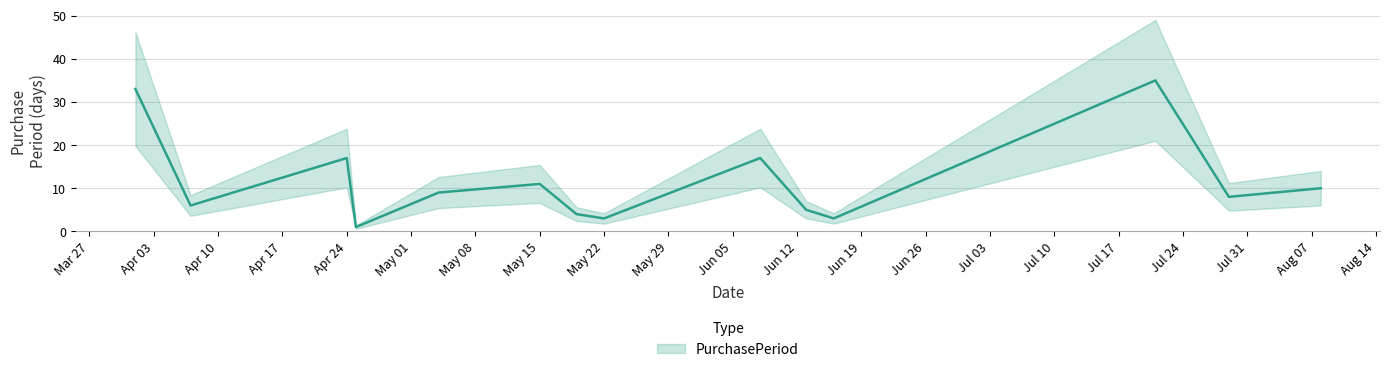

Where is the first local maximum?

Apr 24